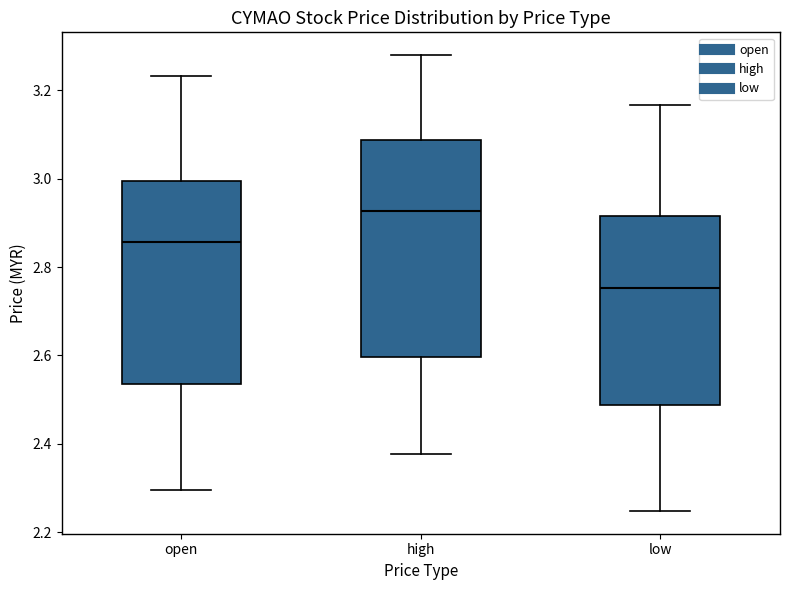

Reading left to right, transcribe this box plot: for each box, give where its median line is, the range the box spans, and where its two whiskers end, as read against the y-axis. The values are not printed on the chart, so give them approximately, as read against the axis.

open: median 2.86, box 2.54 to 3.00, whiskers 2.30 to 3.24
high: median 2.92, box 2.60 to 3.08, whiskers 2.38 to 3.28
low: median 2.76, box 2.48 to 2.92, whiskers 2.24 to 3.16